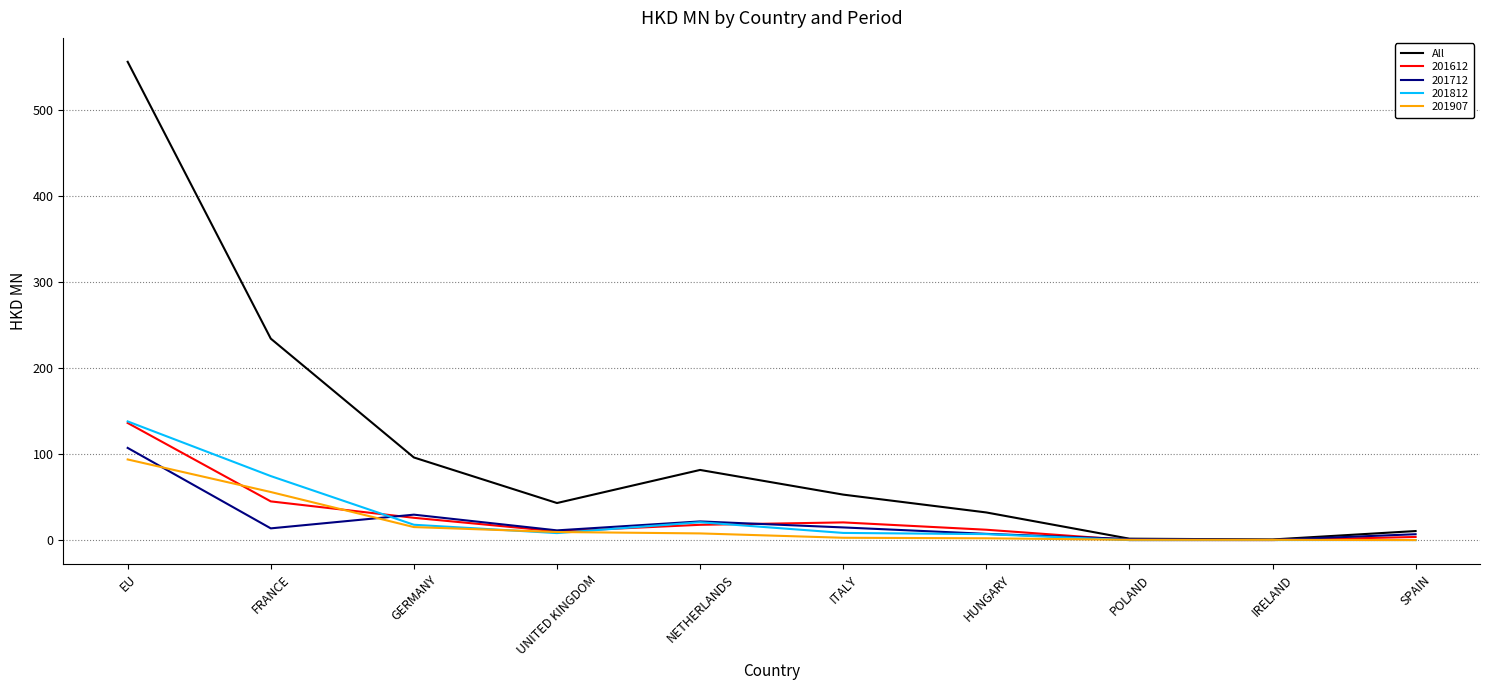

What position from the right is EU?

10